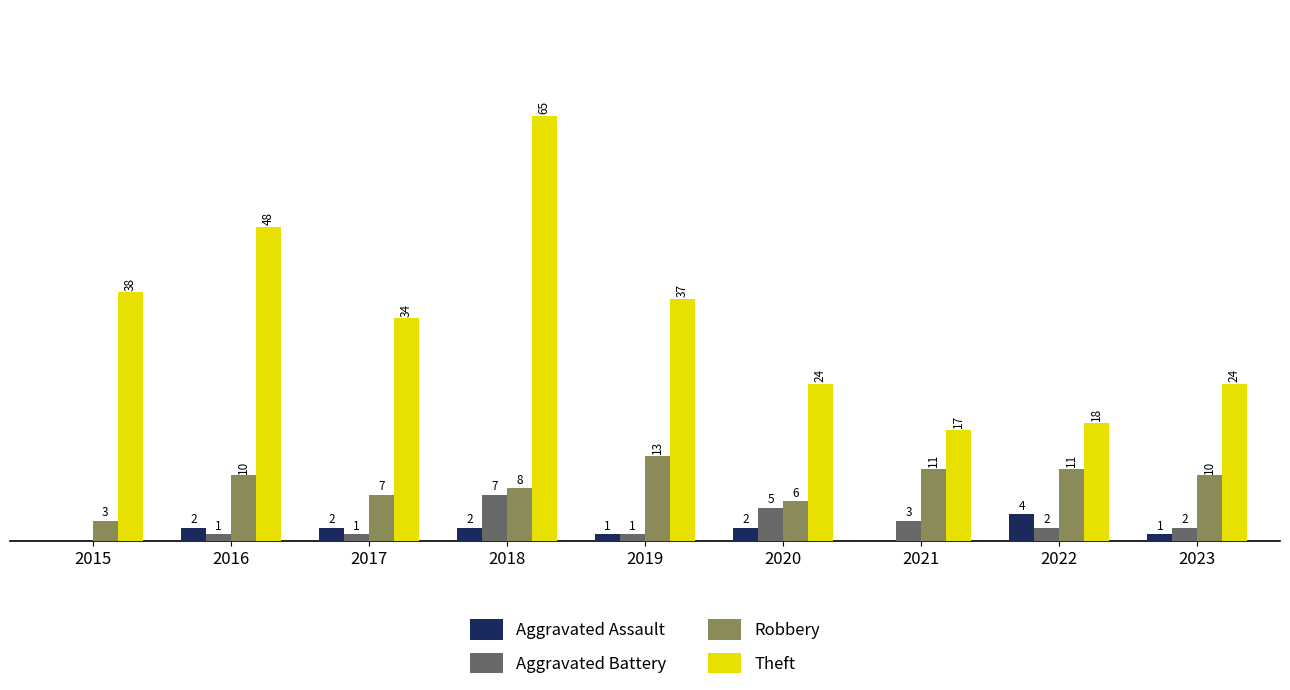

Does the chart contain stacked bars?

No